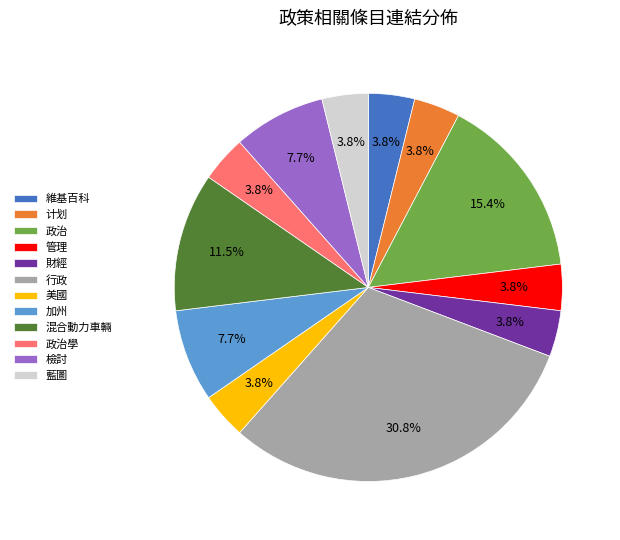

What is the largest slice in the pie chart?

行政